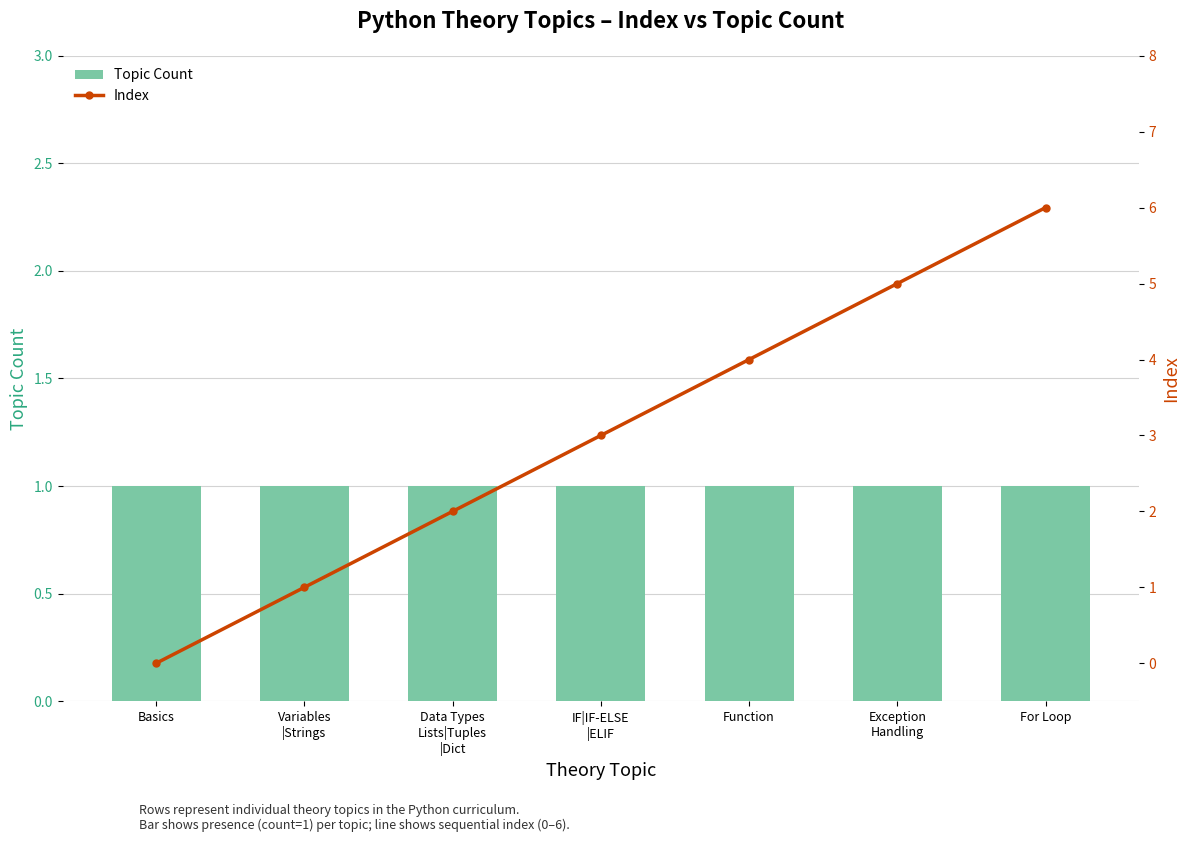

Reading right to left, list all the values displayed in this chart.

Topic Count: 1	1	1	1	1	1	1
Index: 6	5	4	3	2	1	0